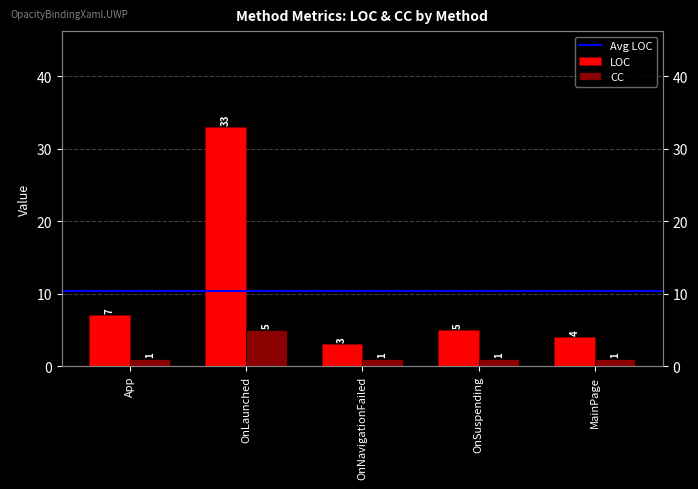

What is the smallest value displayed?

1